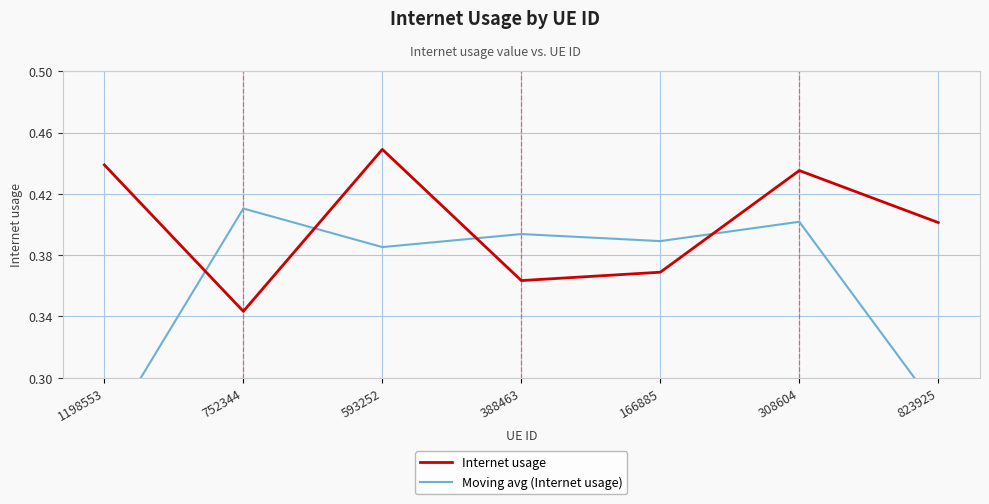

List the series in order of their peak value, lowest first.

Moving avg (Internet usage), Internet usage